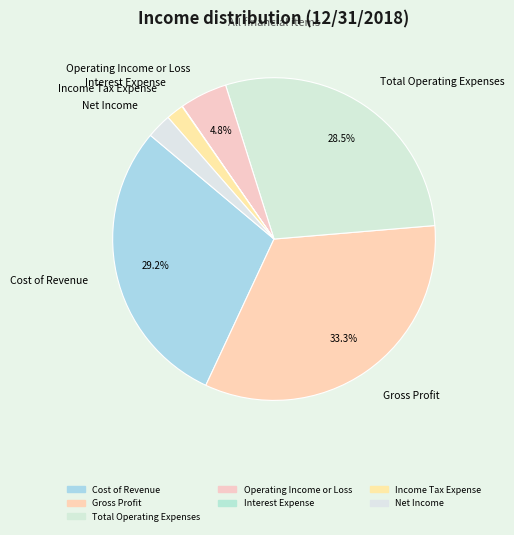

Is it true that Total Operating Expenses is 19% of the pie?

False